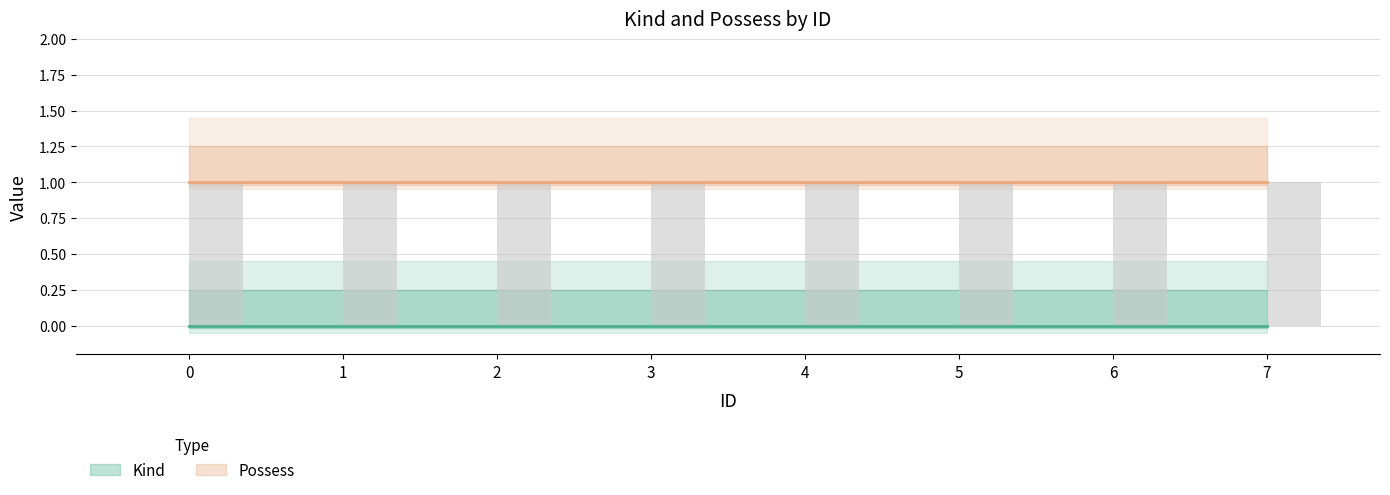

True or false: Kind has a value of 0 at 4.

True